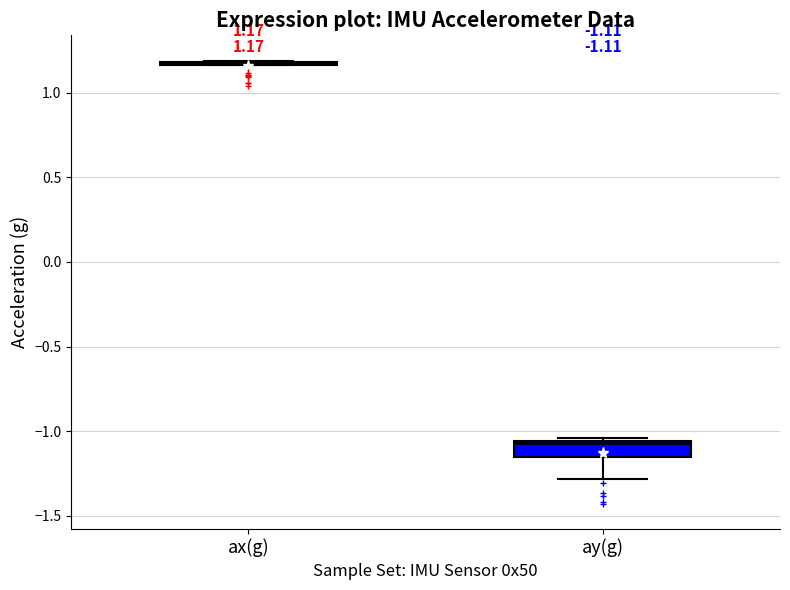

Comparing the boxes themselves (not the whiskers), which one is the tallest?

ay(g)